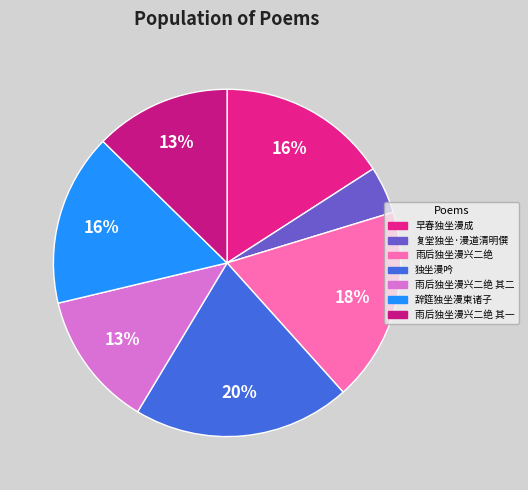

Rank the categories by value from lowest to highest.

复堂独坐·漫道清明僎, 雨后独坐漫兴二绝 其一, 雨后独坐漫兴二绝 其二, 早春独坐漫成, 辞筵独坐漫柬诸子, 雨后独坐漫兴二绝, 独坐漫吟